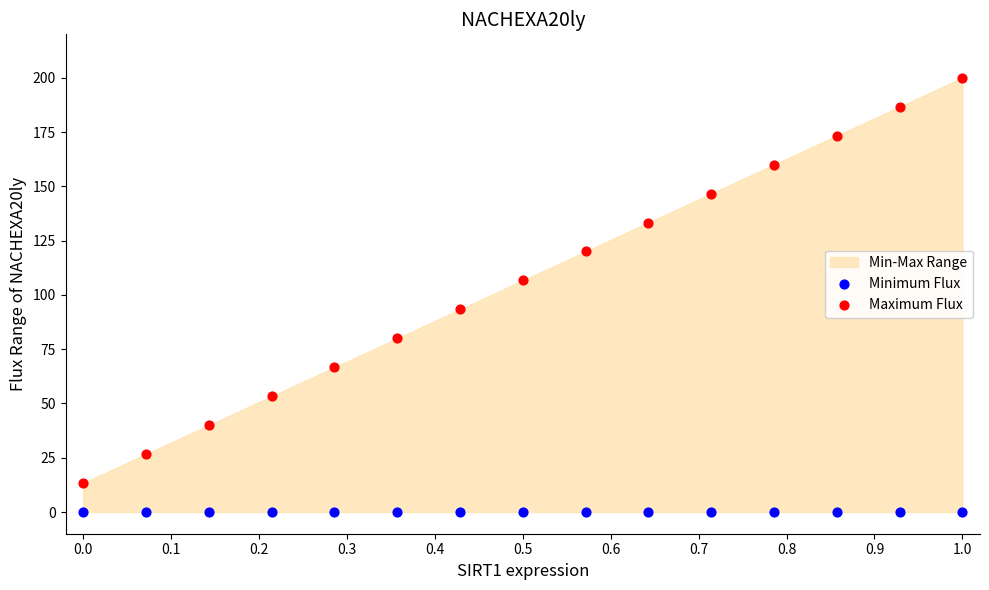

Which series contains the highest Y value?

Maximum Flux